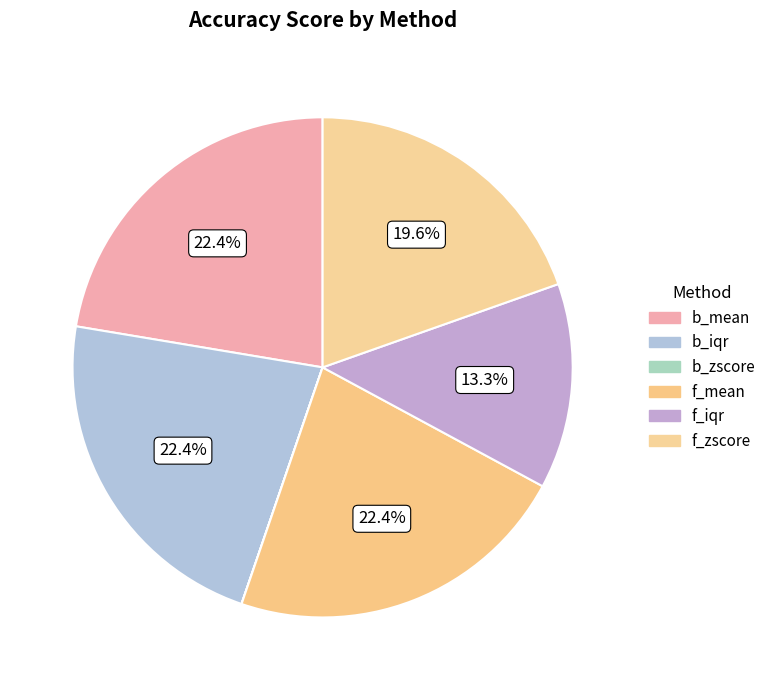

Does b_zscore represent more than half of the total?

No